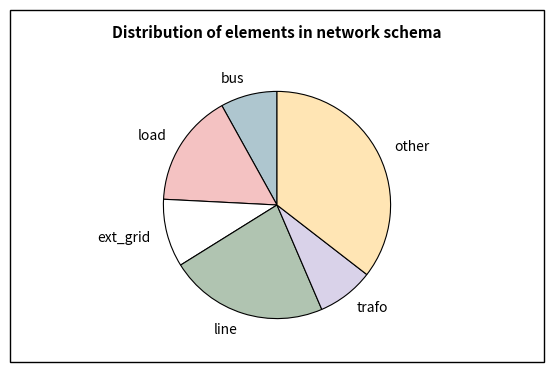

Do bus and other together represent more than half of the pie?

No